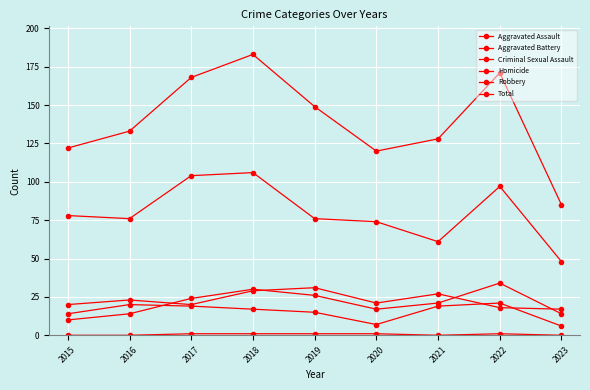

Between 2015 and 2022, which series saw the biggest shift?

Total